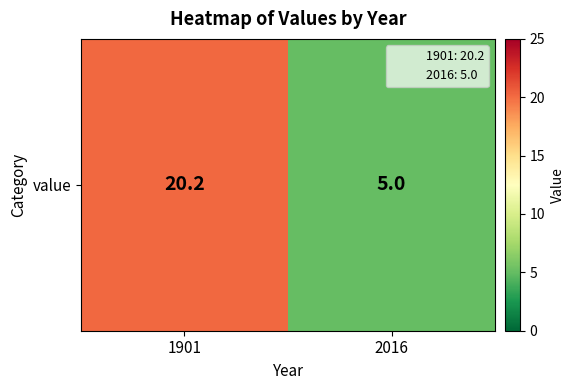

Rank the categories by value from lowest to highest.

2016, 1901